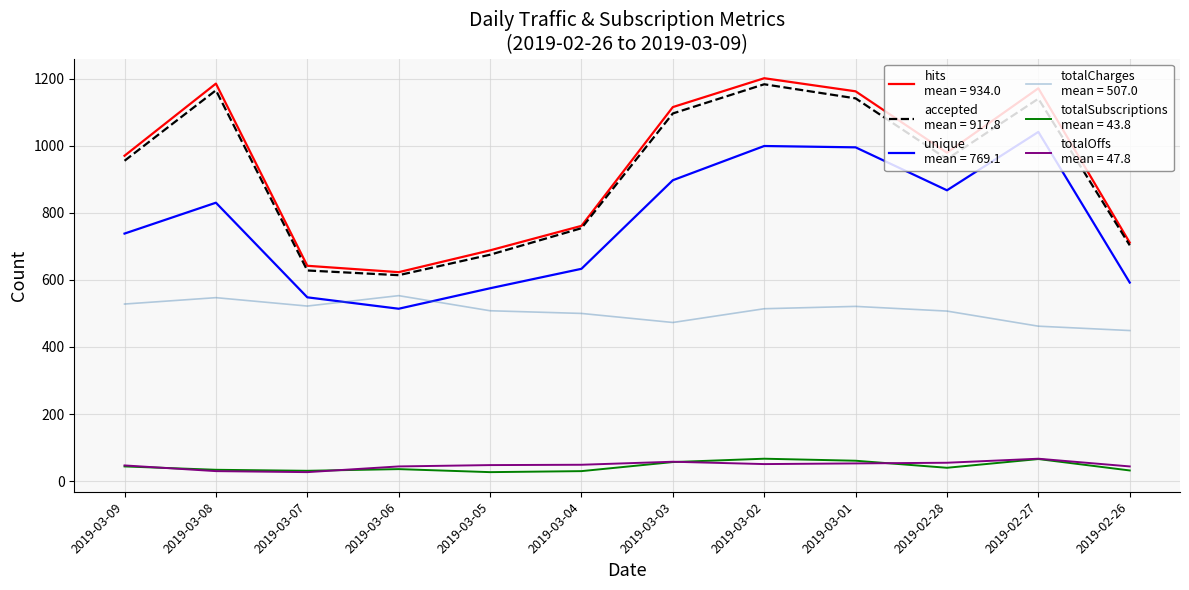

What is the spread (max minus min) of values at 2019-03-03?

1058